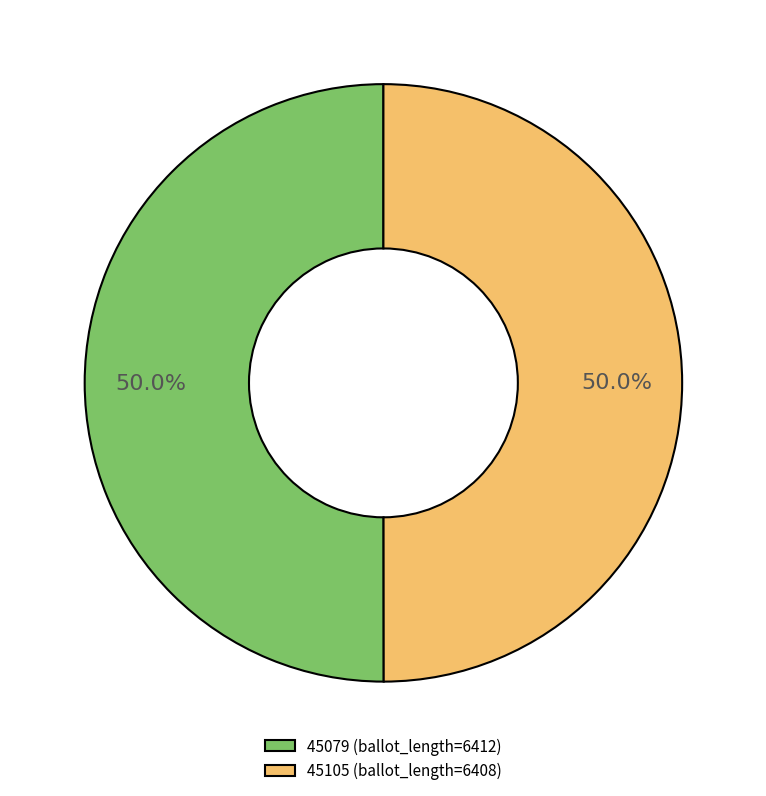

Approximately how many times larger is the value at 45105 (ballot_length=6408) compared to 45079 (ballot_length=6412)?

1.0